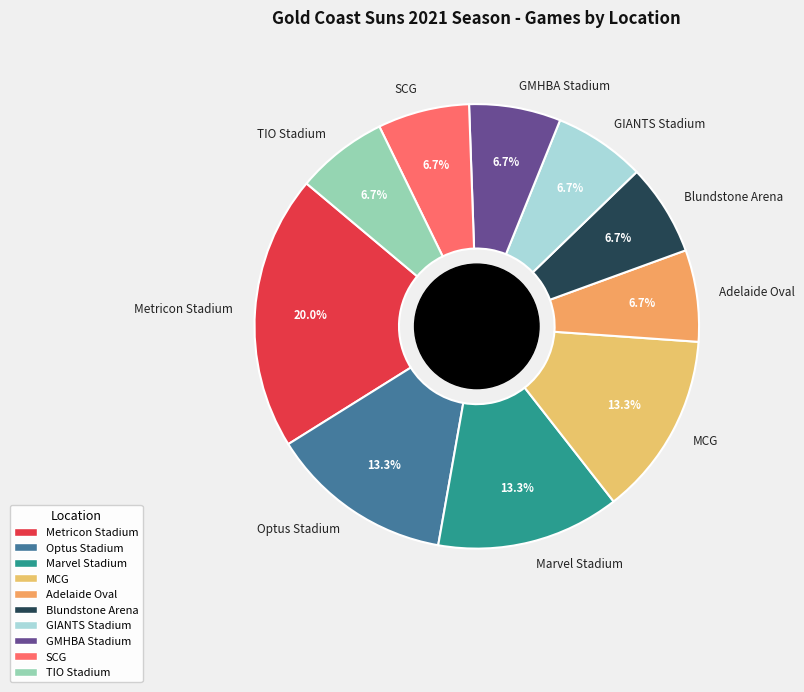

What is the ratio of the value at Metricon Stadium to the value at MCG?

1.5